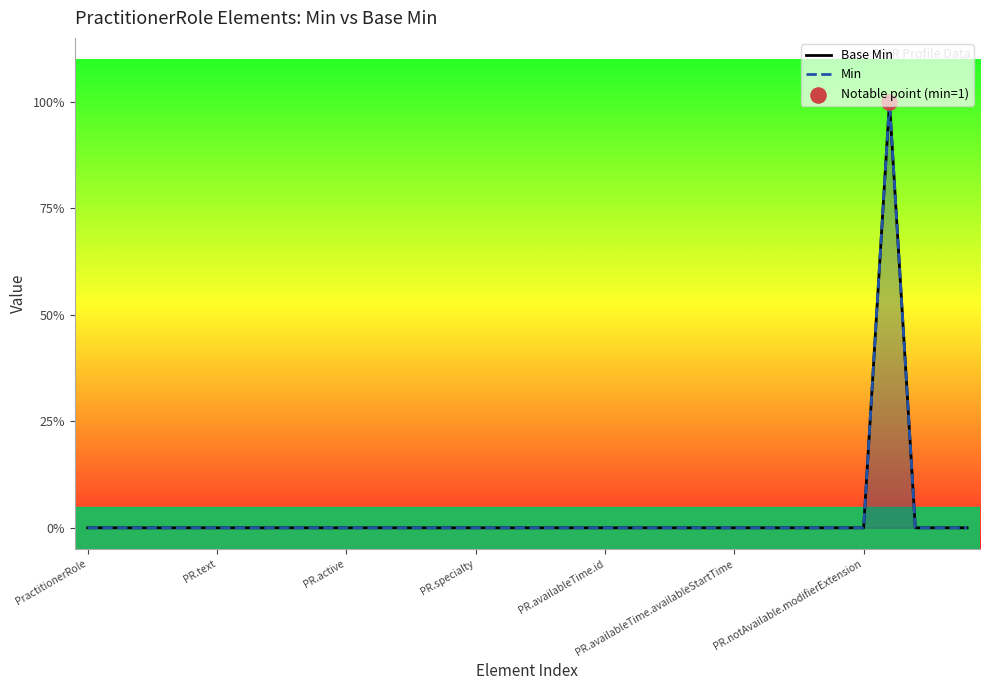

Which series reaches the maximum Y coordinate?

Base Min